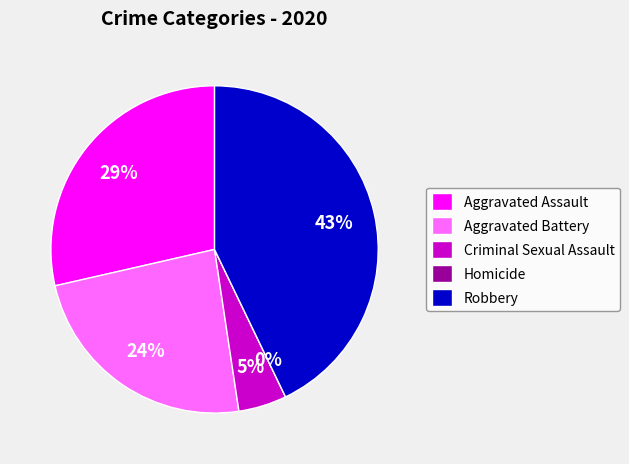

Count the number of slices in the pie.

5